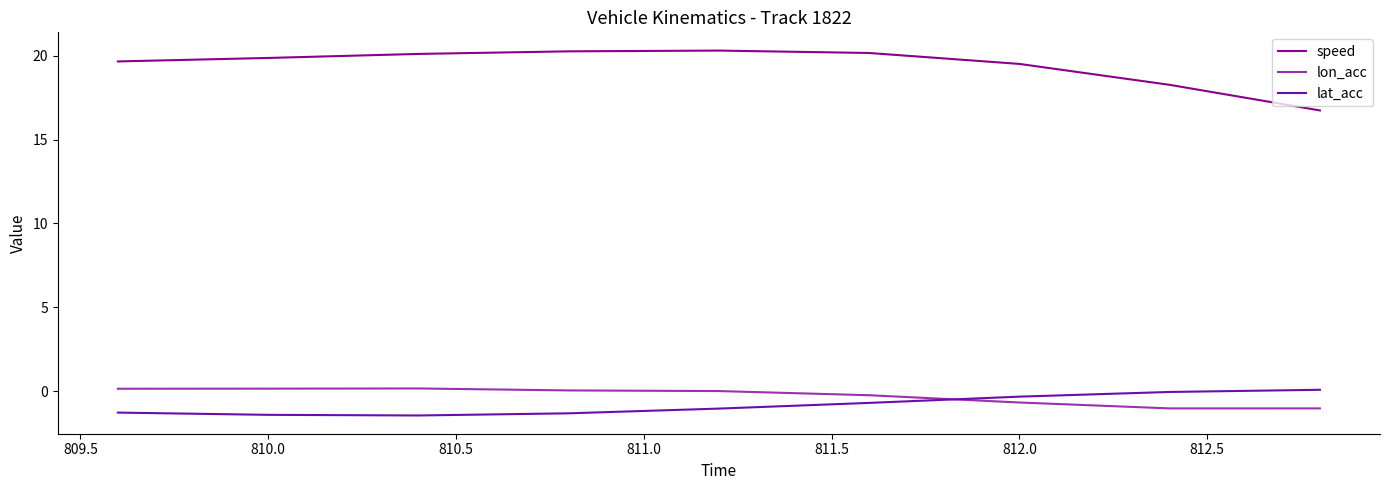

What are all the series names shown in the legend?

speed, lon_acc, lat_acc